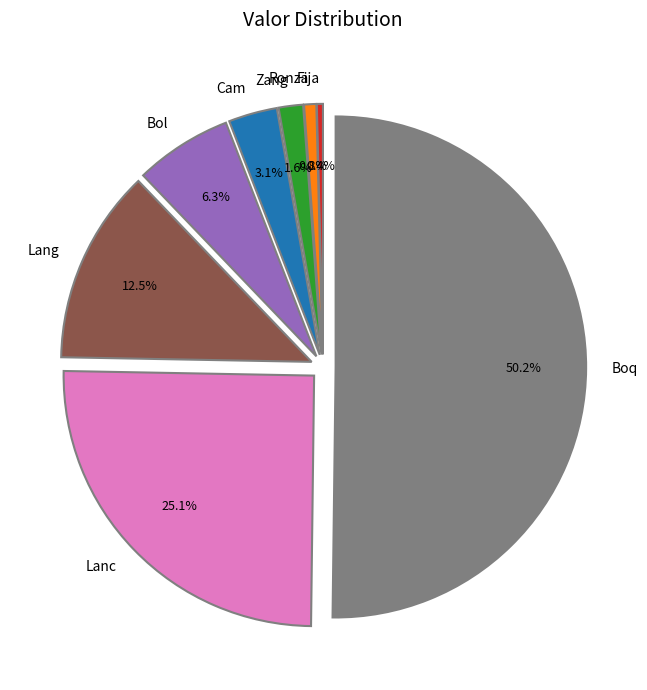

Which category has the biggest portion of the pie?

Boq